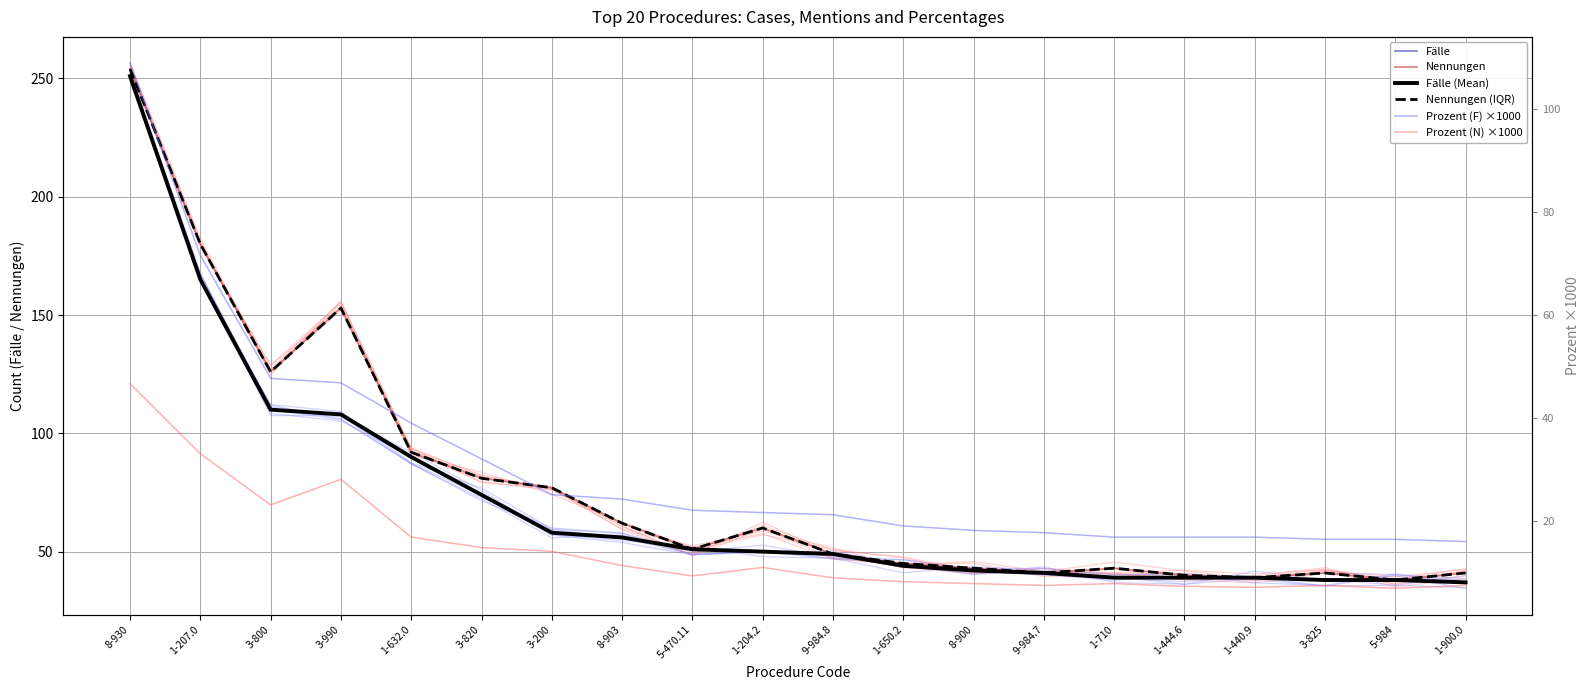

True or false: Fälle has more than 2 interior local peaks.

False